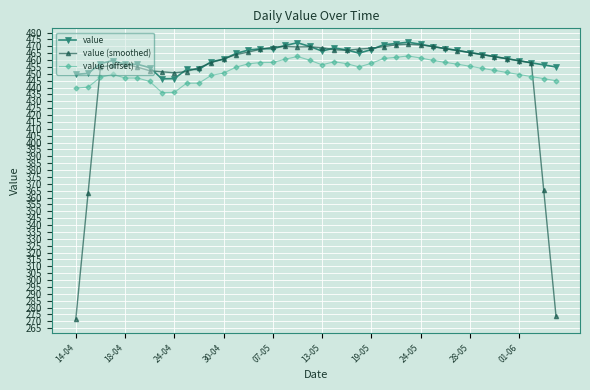

What is the average value of the value series?

462.4